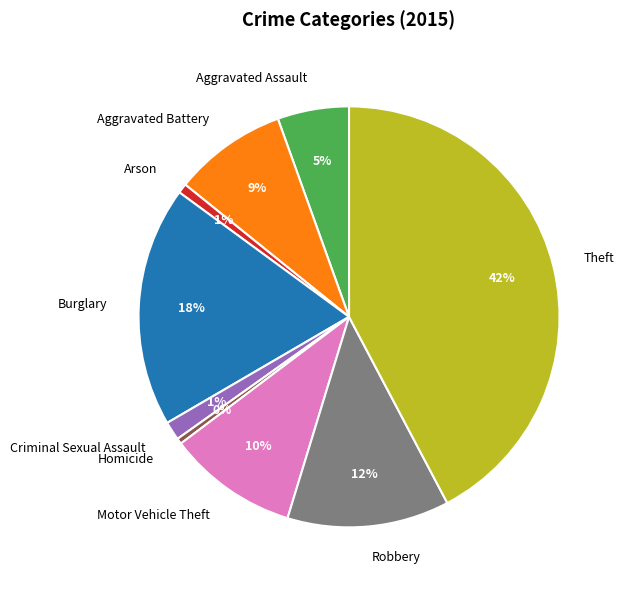

Between Criminal Sexual Assault and Motor Vehicle Theft, which is larger?

Motor Vehicle Theft